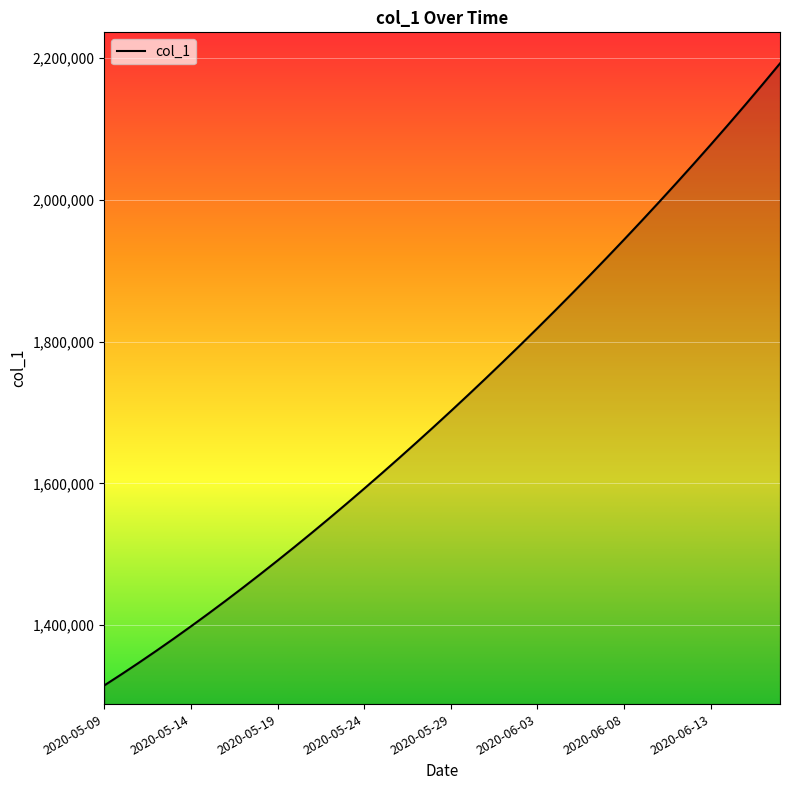

What is the difference between the maximum and minimum values?

877083.0